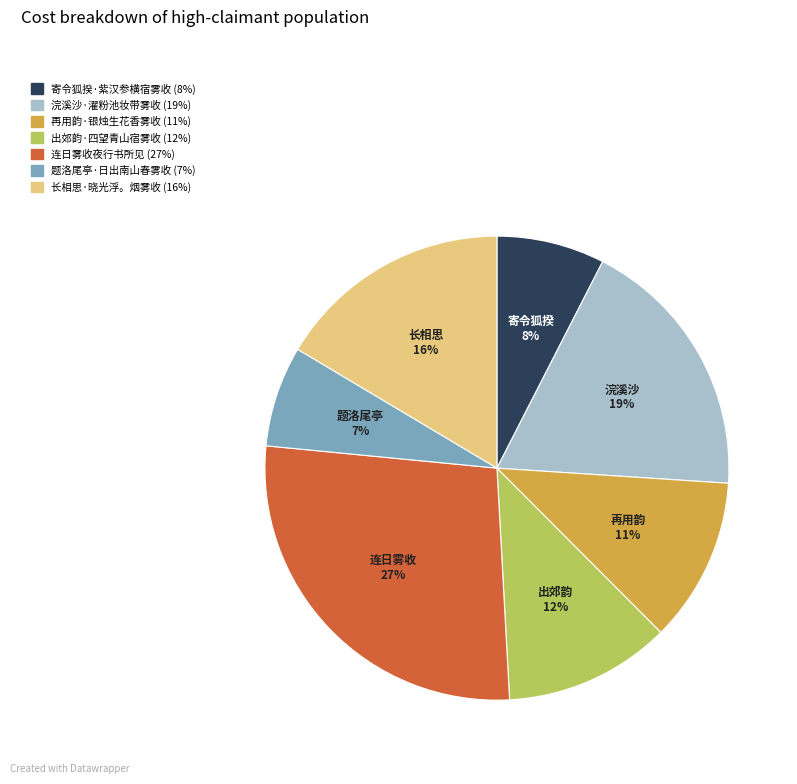

To the nearest percent, what is the combined percentage of 浣溪沙·濯粉池妆带雾收 and 再用韵·银烛生花香雾收?

30%